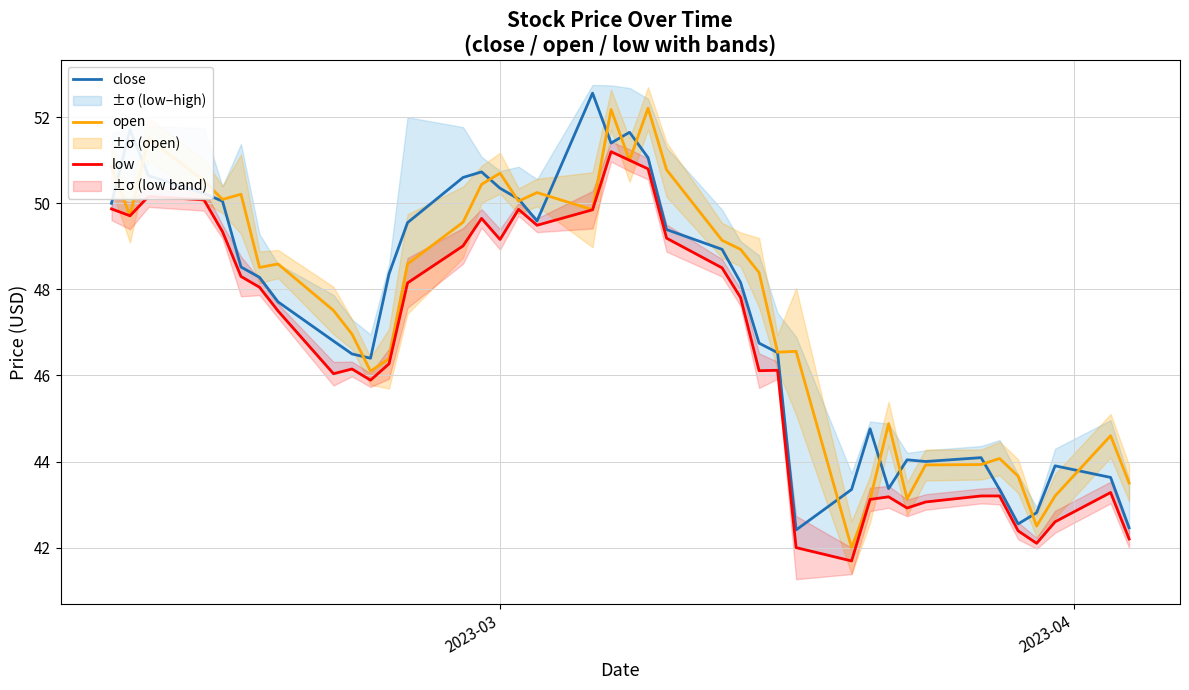

At how many categories does at least one series exceed 47?

24